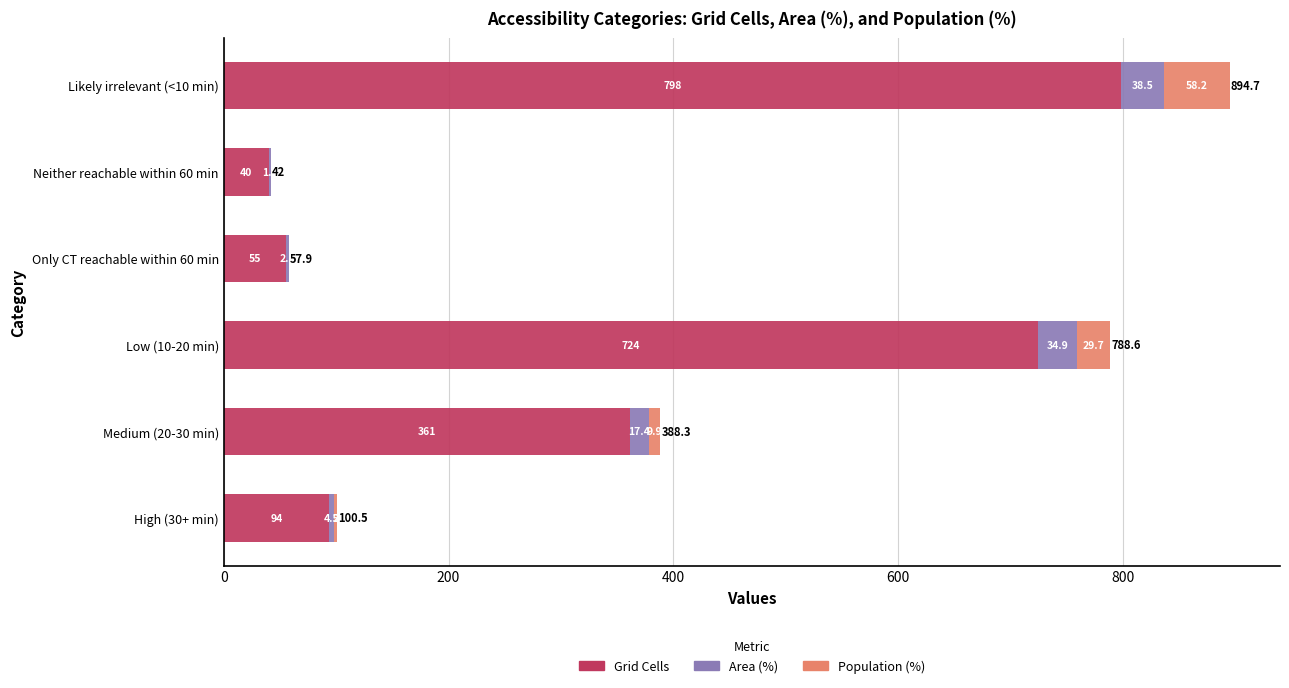

What is the total value across all series at Low (10-20 min)?

788.6